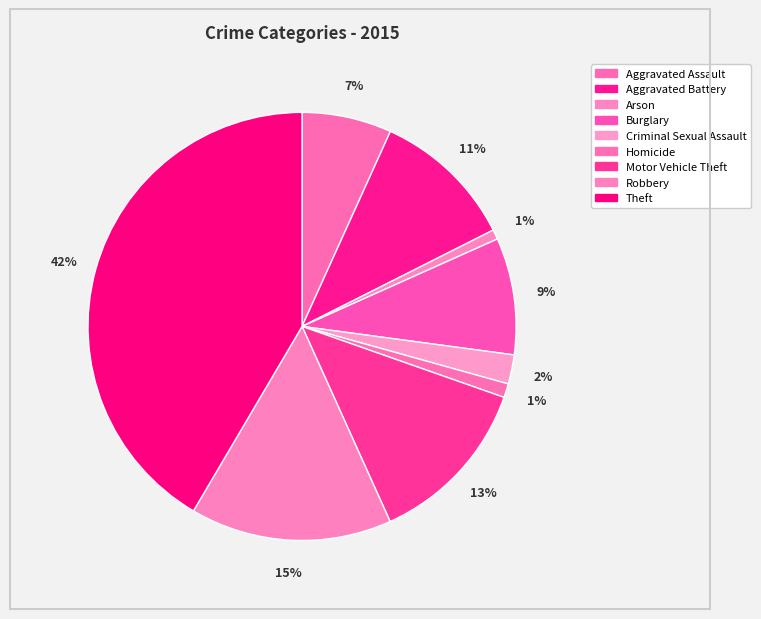

Is it true that Aggravated Assault is 7% of the pie?

True